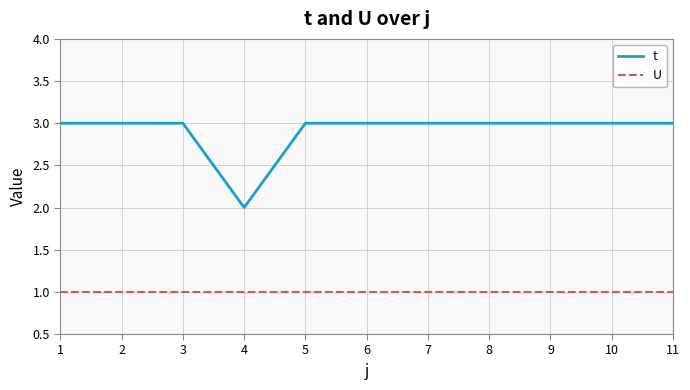

The t series shows 3 at 7. True or false?

True